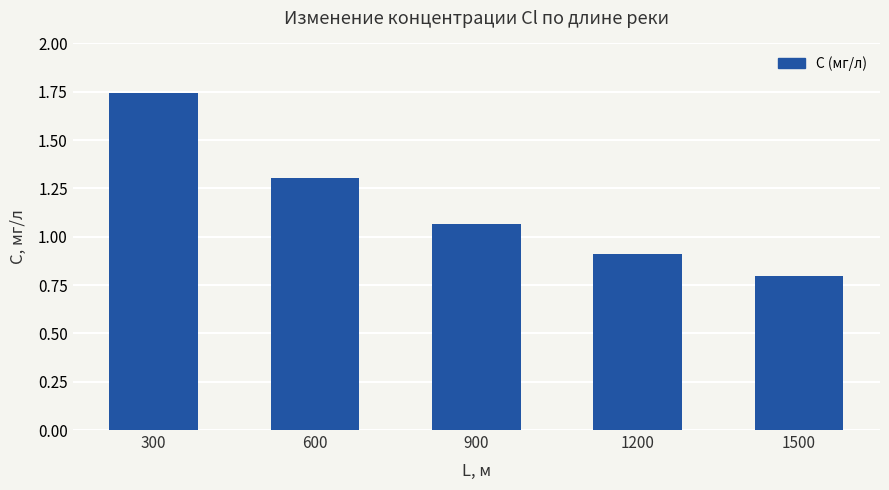

How many values are below 1?

2